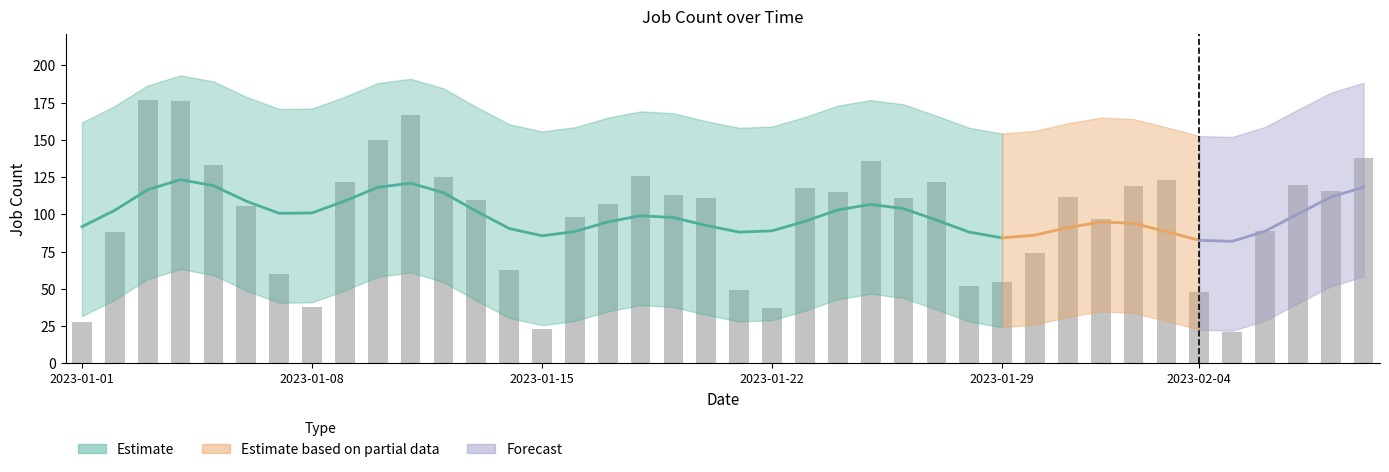

Does the chart contain any negative values?

No